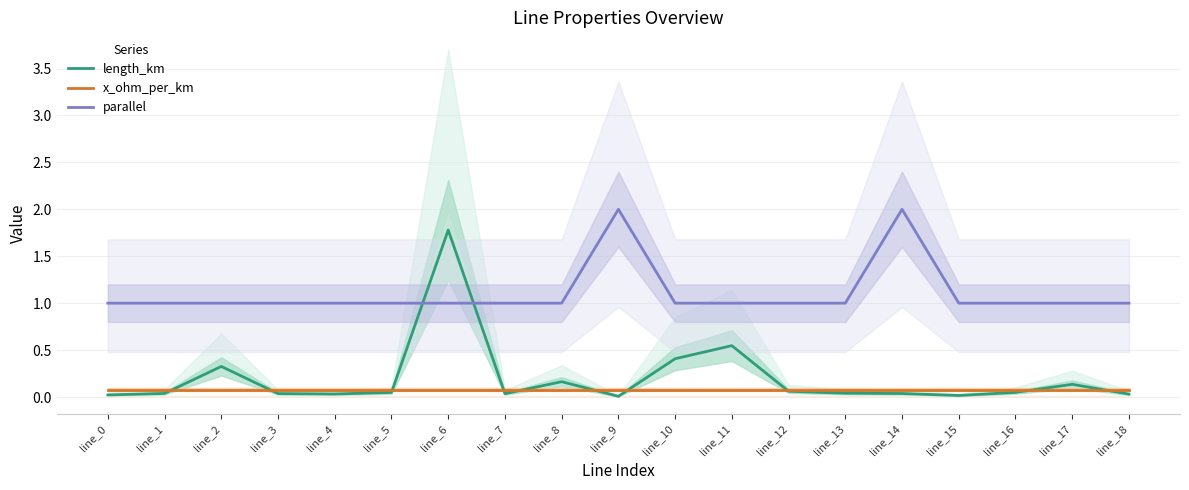

Where is length_km nearest to the value 0?

line_9